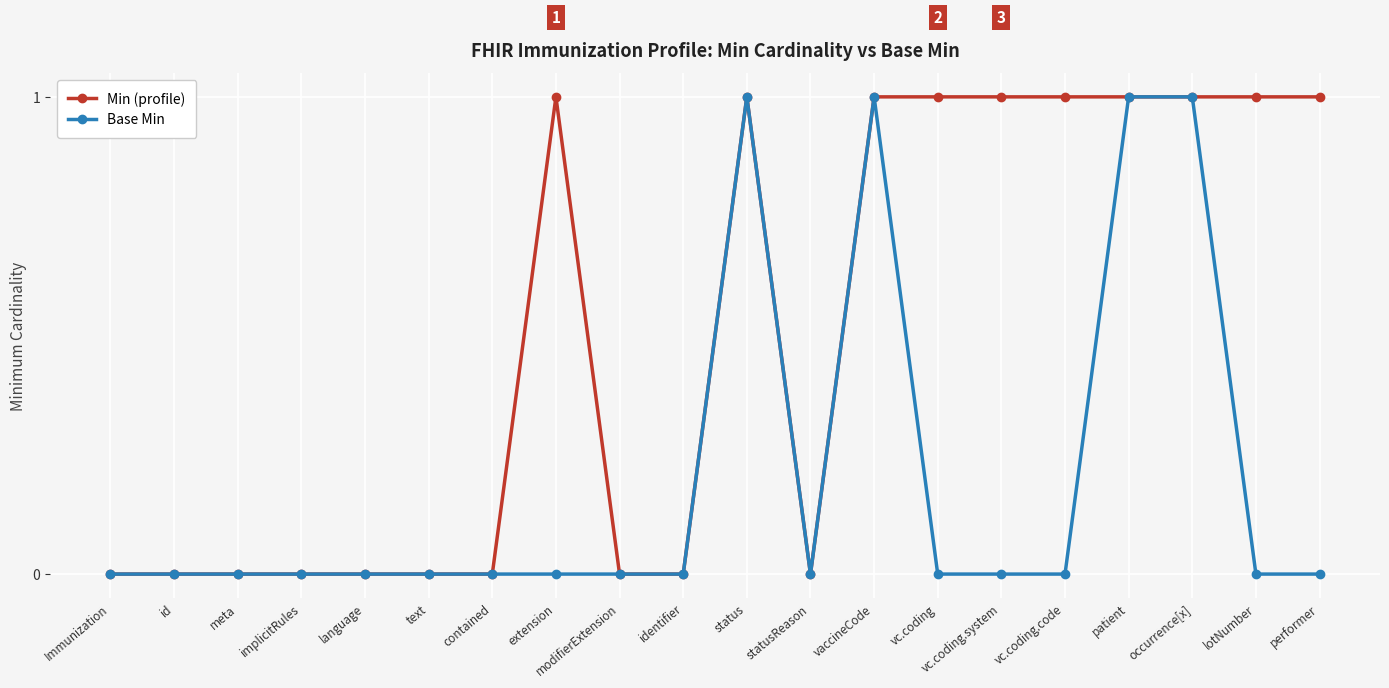

List the series in order of their overall mean, highest first.

Min (profile), Base Min